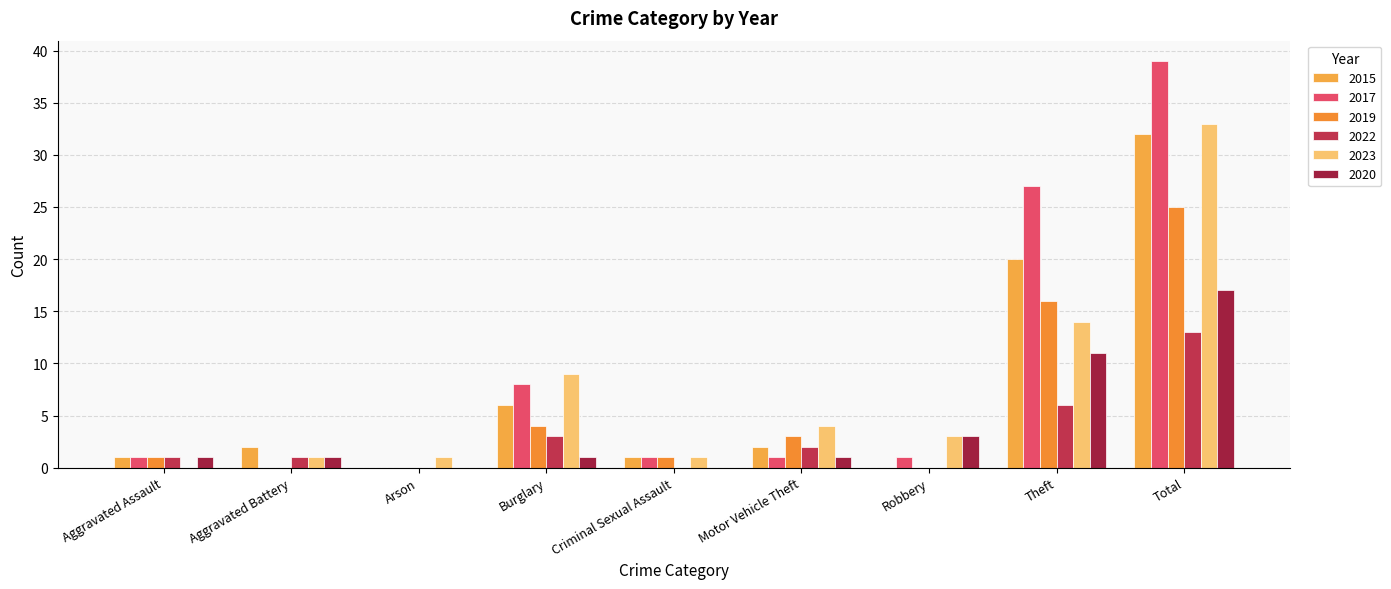

Count the number of data series in this chart.

6